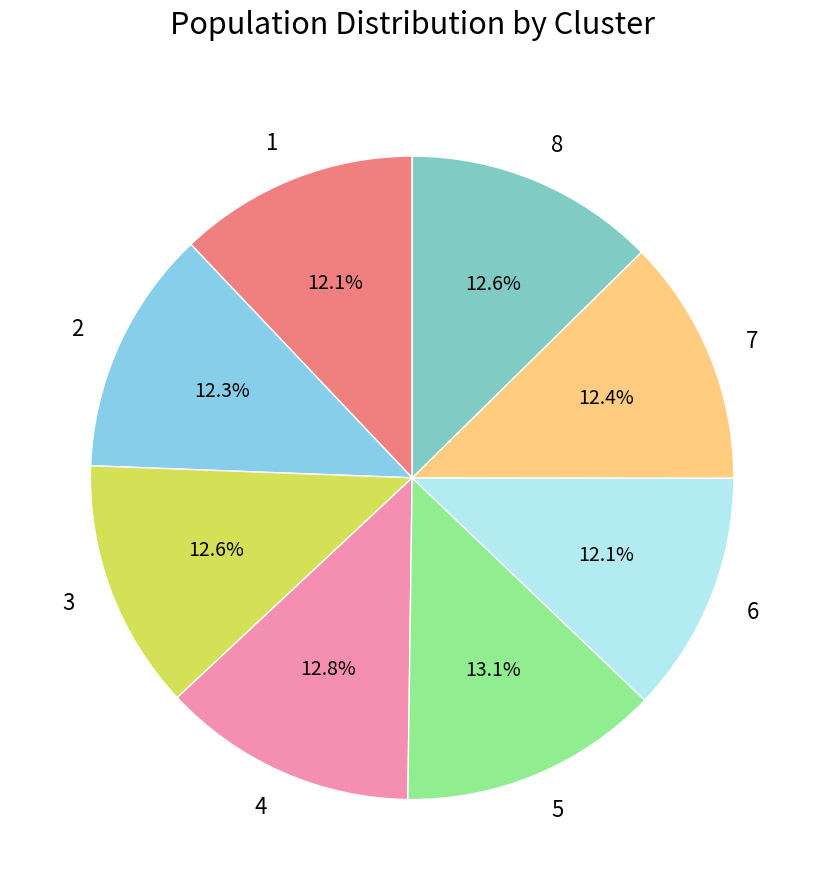

Does 4 represent more than half of the total?

No